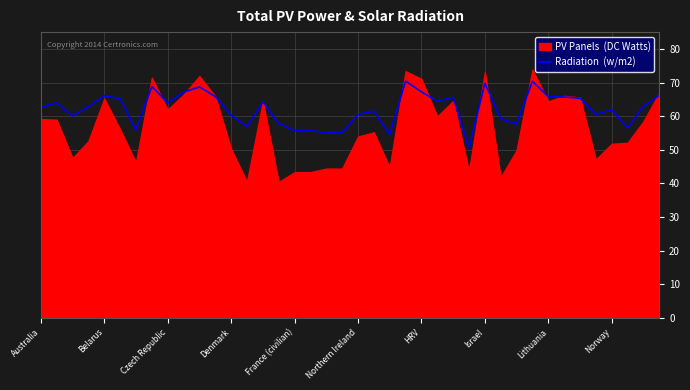

What position from the left is Belarus?

2